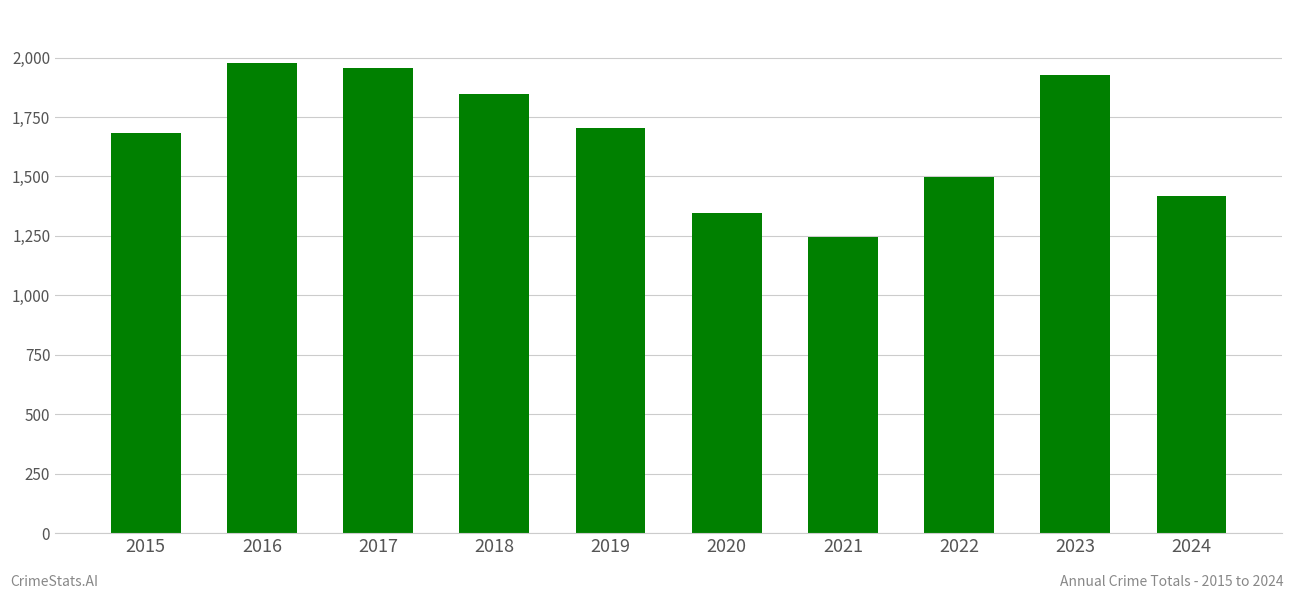

Reading right to left, extract all data points from this chart.

1416	1925	1498	1245	1346	1702	1848	1957	1977	1683